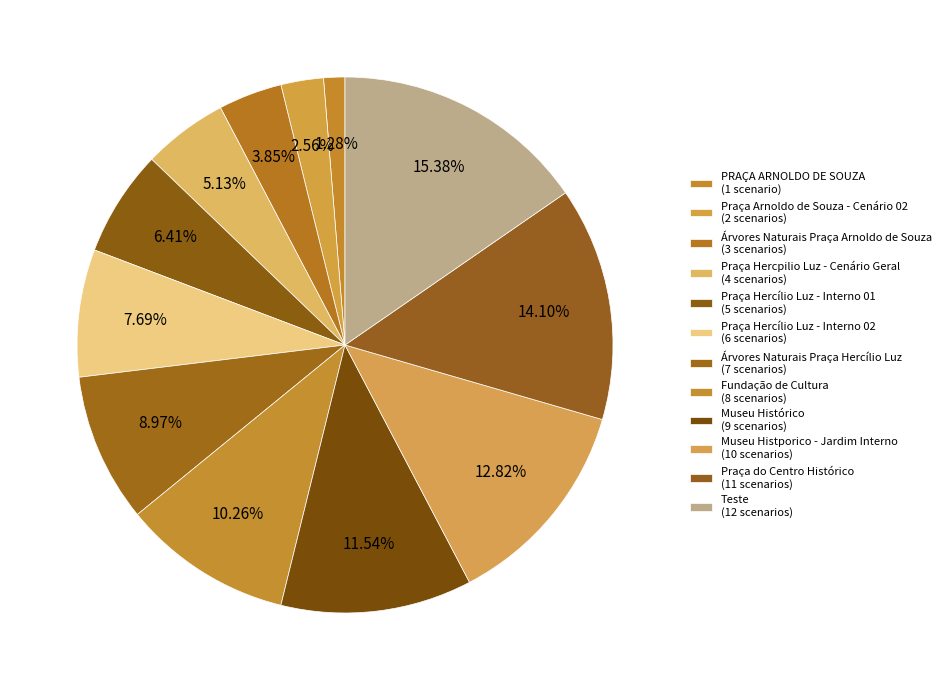

Which has a higher value, Árvores Naturais Praça Hercílio Luz or Praça Arnoldo de Souza - Cenário 02?

Árvores Naturais Praça Hercílio Luz